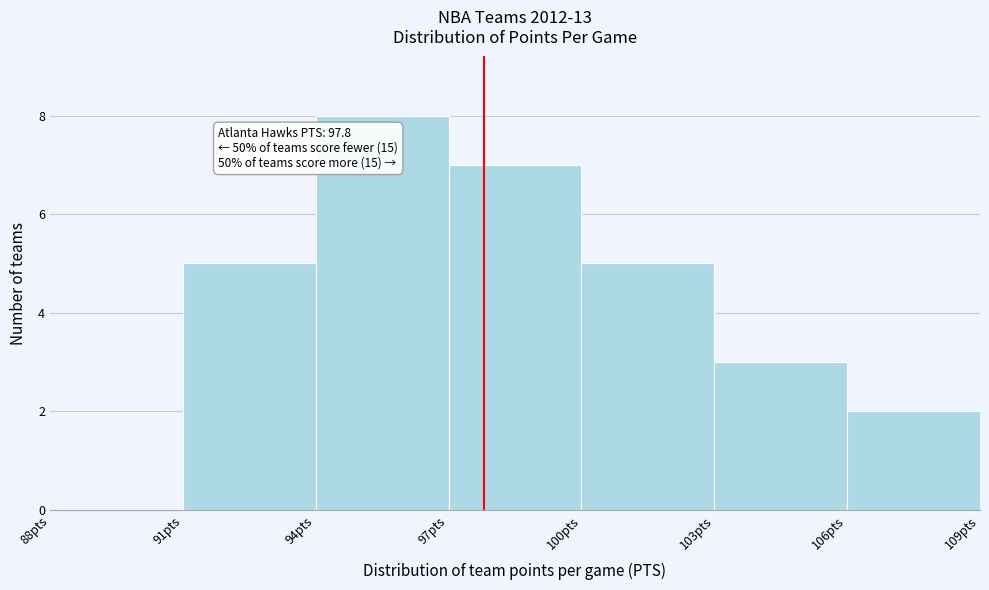

Over which range of the x-axis is the bar tallest?

94 to 97